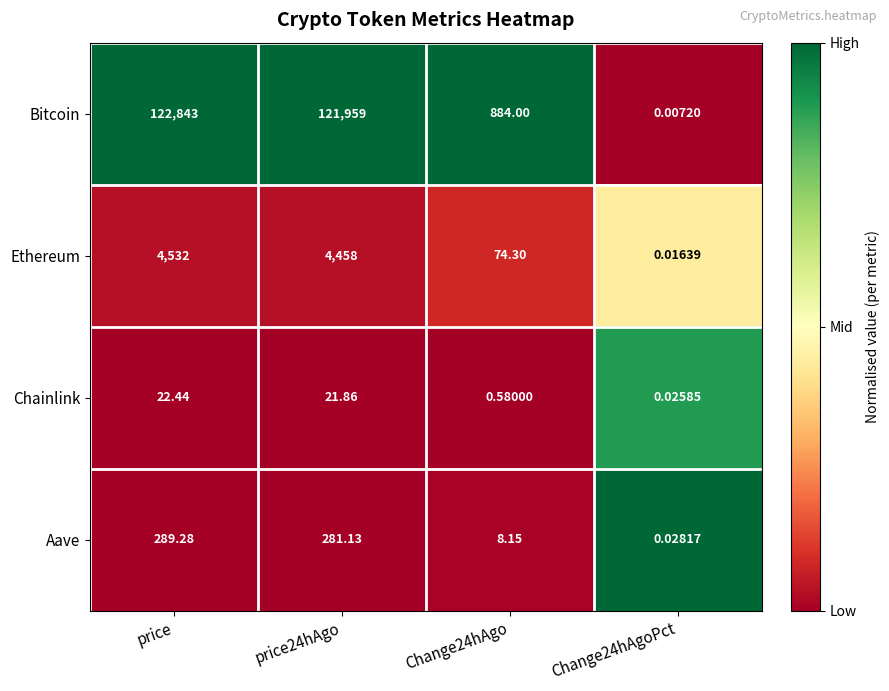

At which category is the sum across all series the highest?

price